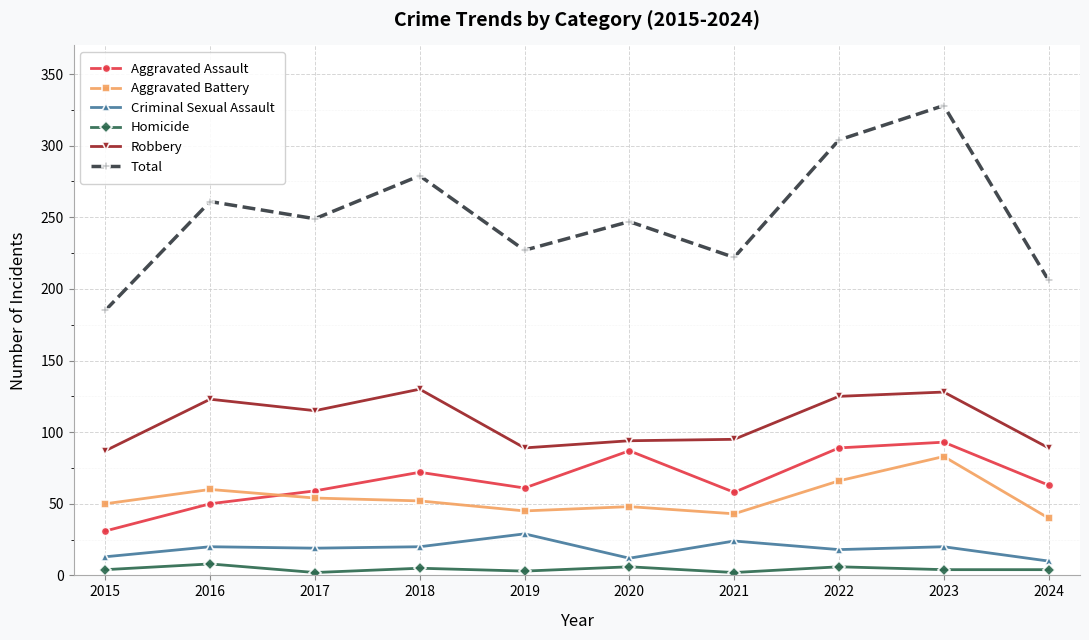

How many series are shown in this chart?

6